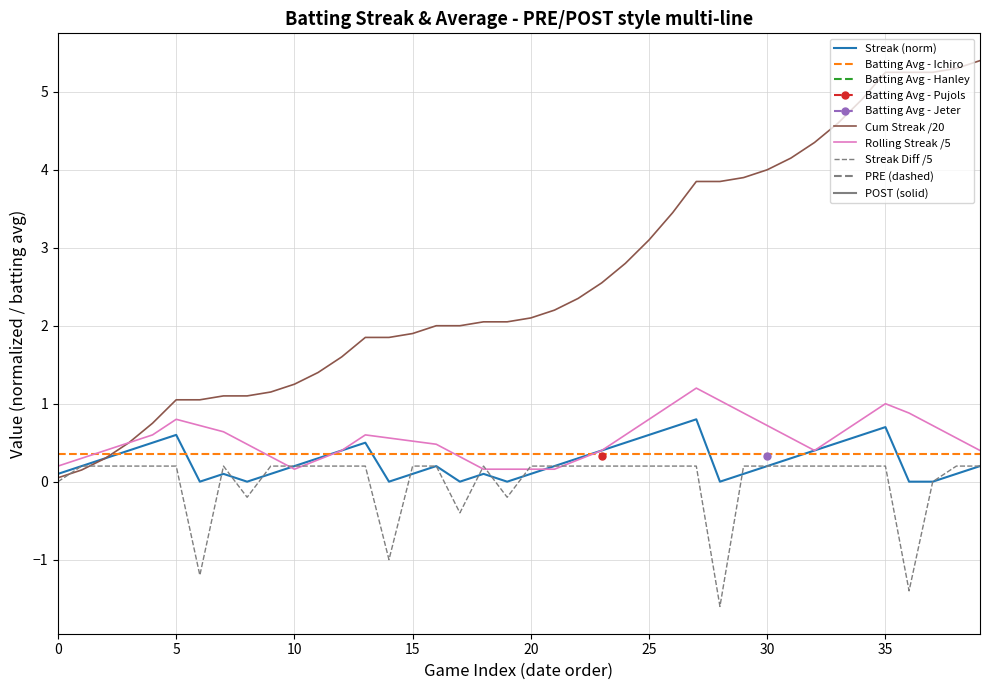

What is the label of the 34th point from the left?

33